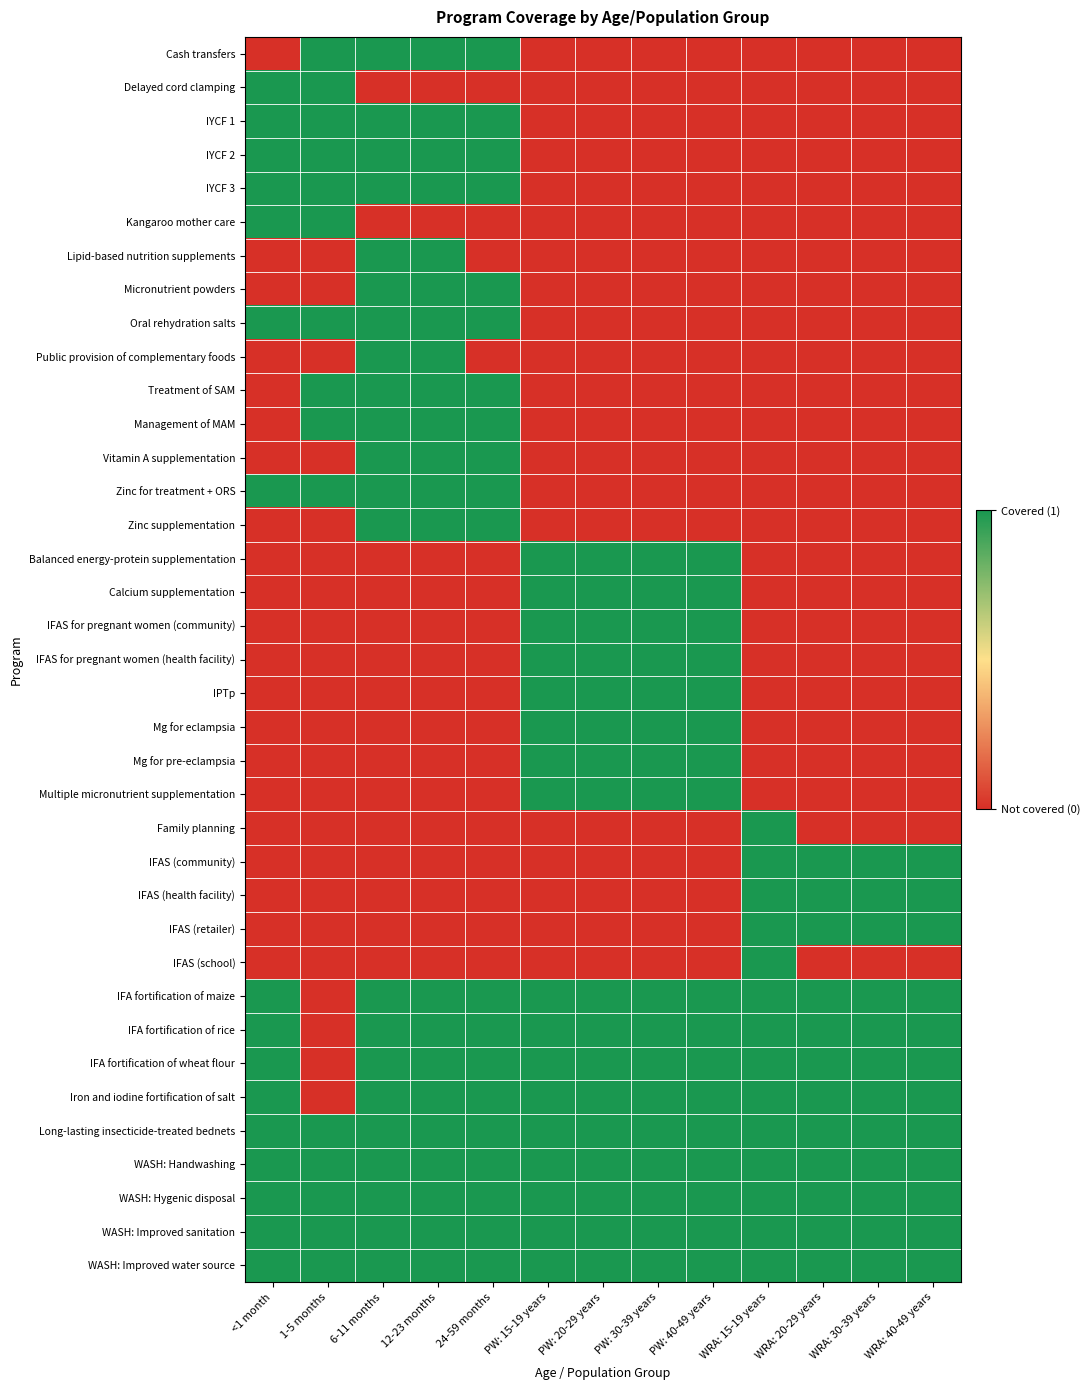

Reading left to right, transcribe all the data shown in this chart.

Cash transfers: <1 month=0	1-5 months=1	6-11 months=1	12-23 months=1	24-59 months=1	PW: 15-19 years=0	PW: 20-29 years=0	PW: 30-39 years=0	PW: 40-49 years=0	WRA: 15-19 years=0	WRA: 20-29 years=0	WRA: 30-39 years=0	WRA: 40-49 years=0
Delayed cord clamping: <1 month=1	1-5 months=1	6-11 months=0	12-23 months=0	24-59 months=0	PW: 15-19 years=0	PW: 20-29 years=0	PW: 30-39 years=0	PW: 40-49 years=0	WRA: 15-19 years=0	WRA: 20-29 years=0	WRA: 30-39 years=0	WRA: 40-49 years=0
IYCF 1: <1 month=1	1-5 months=1	6-11 months=1	12-23 months=1	24-59 months=1	PW: 15-19 years=0	PW: 20-29 years=0	PW: 30-39 years=0	PW: 40-49 years=0	WRA: 15-19 years=0	WRA: 20-29 years=0	WRA: 30-39 years=0	WRA: 40-49 years=0
IYCF 2: <1 month=1	1-5 months=1	6-11 months=1	12-23 months=1	24-59 months=1	PW: 15-19 years=0	PW: 20-29 years=0	PW: 30-39 years=0	PW: 40-49 years=0	WRA: 15-19 years=0	WRA: 20-29 years=0	WRA: 30-39 years=0	WRA: 40-49 years=0
IYCF 3: <1 month=1	1-5 months=1	6-11 months=1	12-23 months=1	24-59 months=1	PW: 15-19 years=0	PW: 20-29 years=0	PW: 30-39 years=0	PW: 40-49 years=0	WRA: 15-19 years=0	WRA: 20-29 years=0	WRA: 30-39 years=0	WRA: 40-49 years=0
Kangaroo mother care: <1 month=1	1-5 months=1	6-11 months=0	12-23 months=0	24-59 months=0	PW: 15-19 years=0	PW: 20-29 years=0	PW: 30-39 years=0	PW: 40-49 years=0	WRA: 15-19 years=0	WRA: 20-29 years=0	WRA: 30-39 years=0	WRA: 40-49 years=0
Lipid-based nutrition supplements: <1 month=0	1-5 months=0	6-11 months=1	12-23 months=1	24-59 months=0	PW: 15-19 years=0	PW: 20-29 years=0	PW: 30-39 years=0	PW: 40-49 years=0	WRA: 15-19 years=0	WRA: 20-29 years=0	WRA: 30-39 years=0	WRA: 40-49 years=0
Micronutrient powders: <1 month=0	1-5 months=0	6-11 months=1	12-23 months=1	24-59 months=1	PW: 15-19 years=0	PW: 20-29 years=0	PW: 30-39 years=0	PW: 40-49 years=0	WRA: 15-19 years=0	WRA: 20-29 years=0	WRA: 30-39 years=0	WRA: 40-49 years=0
Oral rehydration salts: <1 month=1	1-5 months=1	6-11 months=1	12-23 months=1	24-59 months=1	PW: 15-19 years=0	PW: 20-29 years=0	PW: 30-39 years=0	PW: 40-49 years=0	WRA: 15-19 years=0	WRA: 20-29 years=0	WRA: 30-39 years=0	WRA: 40-49 years=0
Public provision of complementary foods: <1 month=0	1-5 months=0	6-11 months=1	12-23 months=1	24-59 months=0	PW: 15-19 years=0	PW: 20-29 years=0	PW: 30-39 years=0	PW: 40-49 years=0	WRA: 15-19 years=0	WRA: 20-29 years=0	WRA: 30-39 years=0	WRA: 40-49 years=0
Treatment of SAM: <1 month=0	1-5 months=1	6-11 months=1	12-23 months=1	24-59 months=1	PW: 15-19 years=0	PW: 20-29 years=0	PW: 30-39 years=0	PW: 40-49 years=0	WRA: 15-19 years=0	WRA: 20-29 years=0	WRA: 30-39 years=0	WRA: 40-49 years=0
Management of MAM: <1 month=0	1-5 months=1	6-11 months=1	12-23 months=1	24-59 months=1	PW: 15-19 years=0	PW: 20-29 years=0	PW: 30-39 years=0	PW: 40-49 years=0	WRA: 15-19 years=0	WRA: 20-29 years=0	WRA: 30-39 years=0	WRA: 40-49 years=0
Vitamin A supplementation: <1 month=0	1-5 months=0	6-11 months=1	12-23 months=1	24-59 months=1	PW: 15-19 years=0	PW: 20-29 years=0	PW: 30-39 years=0	PW: 40-49 years=0	WRA: 15-19 years=0	WRA: 20-29 years=0	WRA: 30-39 years=0	WRA: 40-49 years=0
Zinc for treatment + ORS: <1 month=1	1-5 months=1	6-11 months=1	12-23 months=1	24-59 months=1	PW: 15-19 years=0	PW: 20-29 years=0	PW: 30-39 years=0	PW: 40-49 years=0	WRA: 15-19 years=0	WRA: 20-29 years=0	WRA: 30-39 years=0	WRA: 40-49 years=0
Zinc supplementation: <1 month=0	1-5 months=0	6-11 months=1	12-23 months=1	24-59 months=1	PW: 15-19 years=0	PW: 20-29 years=0	PW: 30-39 years=0	PW: 40-49 years=0	WRA: 15-19 years=0	WRA: 20-29 years=0	WRA: 30-39 years=0	WRA: 40-49 years=0
Balanced energy-protein supplementation: <1 month=0	1-5 months=0	6-11 months=0	12-23 months=0	24-59 months=0	PW: 15-19 years=1	PW: 20-29 years=1	PW: 30-39 years=1	PW: 40-49 years=1	WRA: 15-19 years=0	WRA: 20-29 years=0	WRA: 30-39 years=0	WRA: 40-49 years=0
Calcium supplementation: <1 month=0	1-5 months=0	6-11 months=0	12-23 months=0	24-59 months=0	PW: 15-19 years=1	PW: 20-29 years=1	PW: 30-39 years=1	PW: 40-49 years=1	WRA: 15-19 years=0	WRA: 20-29 years=0	WRA: 30-39 years=0	WRA: 40-49 years=0
IFAS for pregnant women (community): <1 month=0	1-5 months=0	6-11 months=0	12-23 months=0	24-59 months=0	PW: 15-19 years=1	PW: 20-29 years=1	PW: 30-39 years=1	PW: 40-49 years=1	WRA: 15-19 years=0	WRA: 20-29 years=0	WRA: 30-39 years=0	WRA: 40-49 years=0
IFAS for pregnant women (health facility): <1 month=0	1-5 months=0	6-11 months=0	12-23 months=0	24-59 months=0	PW: 15-19 years=1	PW: 20-29 years=1	PW: 30-39 years=1	PW: 40-49 years=1	WRA: 15-19 years=0	WRA: 20-29 years=0	WRA: 30-39 years=0	WRA: 40-49 years=0
IPTp: <1 month=0	1-5 months=0	6-11 months=0	12-23 months=0	24-59 months=0	PW: 15-19 years=1	PW: 20-29 years=1	PW: 30-39 years=1	PW: 40-49 years=1	WRA: 15-19 years=0	WRA: 20-29 years=0	WRA: 30-39 years=0	WRA: 40-49 years=0
Mg for eclampsia: <1 month=0	1-5 months=0	6-11 months=0	12-23 months=0	24-59 months=0	PW: 15-19 years=1	PW: 20-29 years=1	PW: 30-39 years=1	PW: 40-49 years=1	WRA: 15-19 years=0	WRA: 20-29 years=0	WRA: 30-39 years=0	WRA: 40-49 years=0
Mg for pre-eclampsia: <1 month=0	1-5 months=0	6-11 months=0	12-23 months=0	24-59 months=0	PW: 15-19 years=1	PW: 20-29 years=1	PW: 30-39 years=1	PW: 40-49 years=1	WRA: 15-19 years=0	WRA: 20-29 years=0	WRA: 30-39 years=0	WRA: 40-49 years=0
Multiple micronutrient supplementation: <1 month=0	1-5 months=0	6-11 months=0	12-23 months=0	24-59 months=0	PW: 15-19 years=1	PW: 20-29 years=1	PW: 30-39 years=1	PW: 40-49 years=1	WRA: 15-19 years=0	WRA: 20-29 years=0	WRA: 30-39 years=0	WRA: 40-49 years=0
Family planning: <1 month=0	1-5 months=0	6-11 months=0	12-23 months=0	24-59 months=0	PW: 15-19 years=0	PW: 20-29 years=0	PW: 30-39 years=0	PW: 40-49 years=0	WRA: 15-19 years=1	WRA: 20-29 years=0	WRA: 30-39 years=0	WRA: 40-49 years=0
IFAS (community): <1 month=0	1-5 months=0	6-11 months=0	12-23 months=0	24-59 months=0	PW: 15-19 years=0	PW: 20-29 years=0	PW: 30-39 years=0	PW: 40-49 years=0	WRA: 15-19 years=1	WRA: 20-29 years=1	WRA: 30-39 years=1	WRA: 40-49 years=1
IFAS (health facility): <1 month=0	1-5 months=0	6-11 months=0	12-23 months=0	24-59 months=0	PW: 15-19 years=0	PW: 20-29 years=0	PW: 30-39 years=0	PW: 40-49 years=0	WRA: 15-19 years=1	WRA: 20-29 years=1	WRA: 30-39 years=1	WRA: 40-49 years=1
IFAS (retailer): <1 month=0	1-5 months=0	6-11 months=0	12-23 months=0	24-59 months=0	PW: 15-19 years=0	PW: 20-29 years=0	PW: 30-39 years=0	PW: 40-49 years=0	WRA: 15-19 years=1	WRA: 20-29 years=1	WRA: 30-39 years=1	WRA: 40-49 years=1
IFAS (school): <1 month=0	1-5 months=0	6-11 months=0	12-23 months=0	24-59 months=0	PW: 15-19 years=0	PW: 20-29 years=0	PW: 30-39 years=0	PW: 40-49 years=0	WRA: 15-19 years=1	WRA: 20-29 years=0	WRA: 30-39 years=0	WRA: 40-49 years=0
IFA fortification of maize: <1 month=1	1-5 months=0	6-11 months=1	12-23 months=1	24-59 months=1	PW: 15-19 years=1	PW: 20-29 years=1	PW: 30-39 years=1	PW: 40-49 years=1	WRA: 15-19 years=1	WRA: 20-29 years=1	WRA: 30-39 years=1	WRA: 40-49 years=1
IFA fortification of rice: <1 month=1	1-5 months=0	6-11 months=1	12-23 months=1	24-59 months=1	PW: 15-19 years=1	PW: 20-29 years=1	PW: 30-39 years=1	PW: 40-49 years=1	WRA: 15-19 years=1	WRA: 20-29 years=1	WRA: 30-39 years=1	WRA: 40-49 years=1
IFA fortification of wheat flour: <1 month=1	1-5 months=0	6-11 months=1	12-23 months=1	24-59 months=1	PW: 15-19 years=1	PW: 20-29 years=1	PW: 30-39 years=1	PW: 40-49 years=1	WRA: 15-19 years=1	WRA: 20-29 years=1	WRA: 30-39 years=1	WRA: 40-49 years=1
Iron and iodine fortification of salt: <1 month=1	1-5 months=0	6-11 months=1	12-23 months=1	24-59 months=1	PW: 15-19 years=1	PW: 20-29 years=1	PW: 30-39 years=1	PW: 40-49 years=1	WRA: 15-19 years=1	WRA: 20-29 years=1	WRA: 30-39 years=1	WRA: 40-49 years=1
Long-lasting insecticide-treated bednets: <1 month=1	1-5 months=1	6-11 months=1	12-23 months=1	24-59 months=1	PW: 15-19 years=1	PW: 20-29 years=1	PW: 30-39 years=1	PW: 40-49 years=1	WRA: 15-19 years=1	WRA: 20-29 years=1	WRA: 30-39 years=1	WRA: 40-49 years=1
WASH: Handwashing: <1 month=1	1-5 months=1	6-11 months=1	12-23 months=1	24-59 months=1	PW: 15-19 years=1	PW: 20-29 years=1	PW: 30-39 years=1	PW: 40-49 years=1	WRA: 15-19 years=1	WRA: 20-29 years=1	WRA: 30-39 years=1	WRA: 40-49 years=1
WASH: Hygenic disposal: <1 month=1	1-5 months=1	6-11 months=1	12-23 months=1	24-59 months=1	PW: 15-19 years=1	PW: 20-29 years=1	PW: 30-39 years=1	PW: 40-49 years=1	WRA: 15-19 years=1	WRA: 20-29 years=1	WRA: 30-39 years=1	WRA: 40-49 years=1
WASH: Improved sanitation: <1 month=1	1-5 months=1	6-11 months=1	12-23 months=1	24-59 months=1	PW: 15-19 years=1	PW: 20-29 years=1	PW: 30-39 years=1	PW: 40-49 years=1	WRA: 15-19 years=1	WRA: 20-29 years=1	WRA: 30-39 years=1	WRA: 40-49 years=1
WASH: Improved water source: <1 month=1	1-5 months=1	6-11 months=1	12-23 months=1	24-59 months=1	PW: 15-19 years=1	PW: 20-29 years=1	PW: 30-39 years=1	PW: 40-49 years=1	WRA: 15-19 years=1	WRA: 20-29 years=1	WRA: 30-39 years=1	WRA: 40-49 years=1